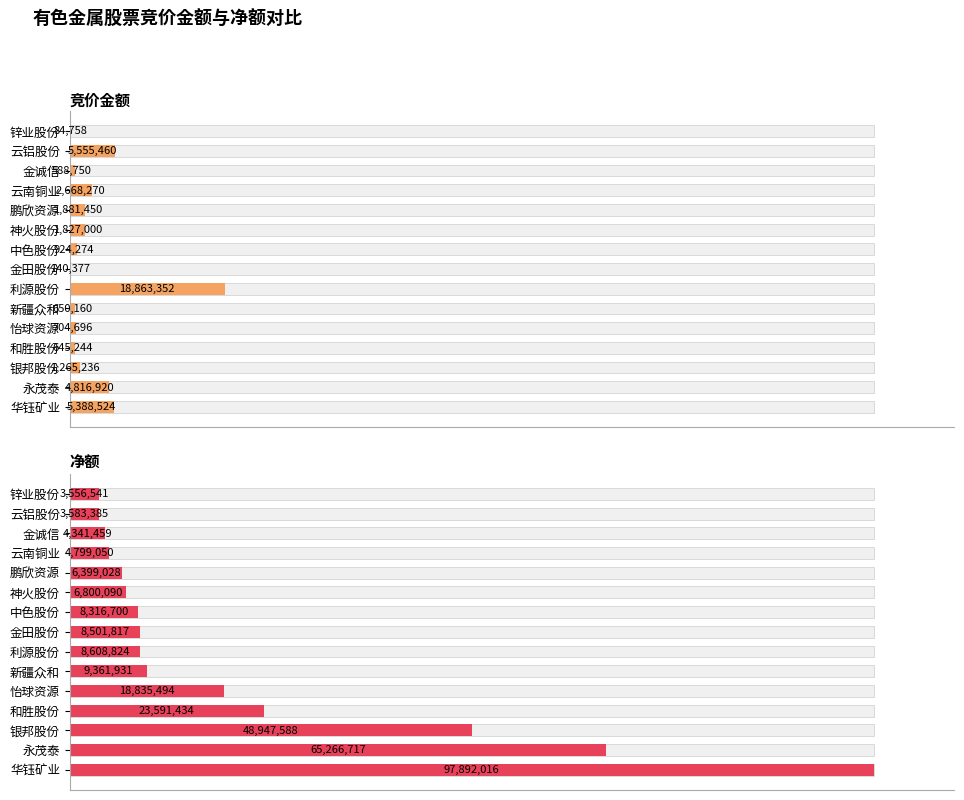

True or false: 净额 has a value of 1.8 at 中色股份.

False